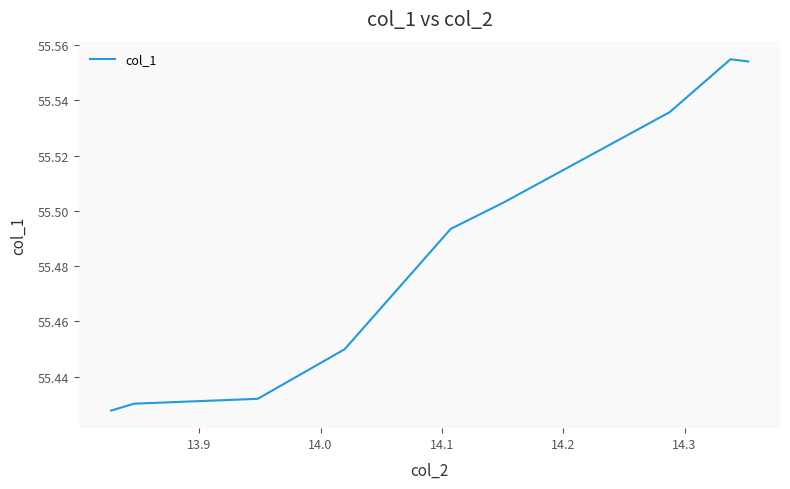

What is the difference between the maximum and minimum values?

0.1